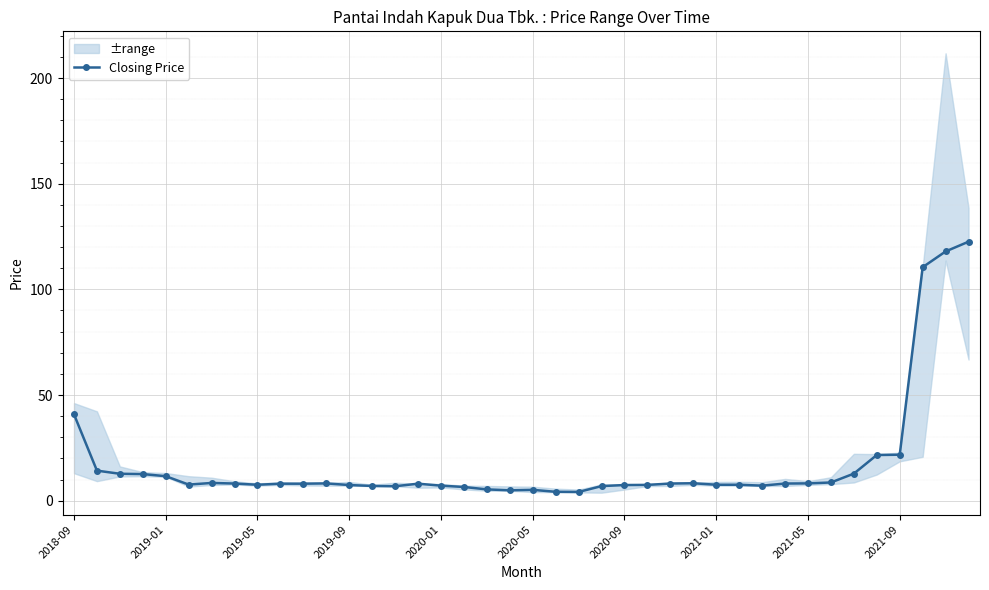

True or false: the data shows 12.8 at 34.

True